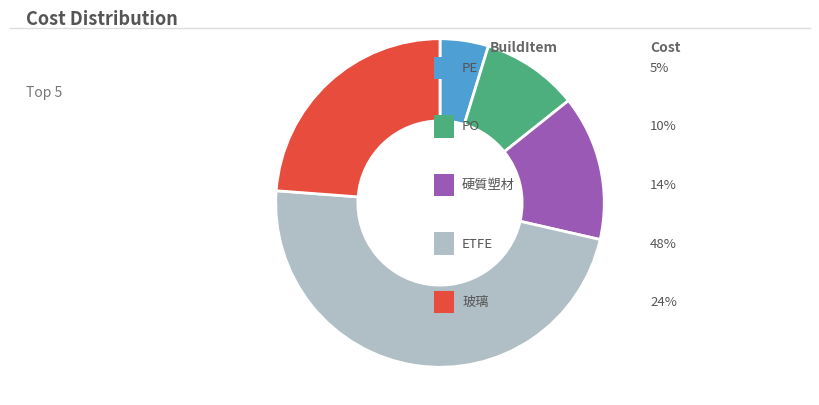

Is there any slice that represents more than half of the pie?

No